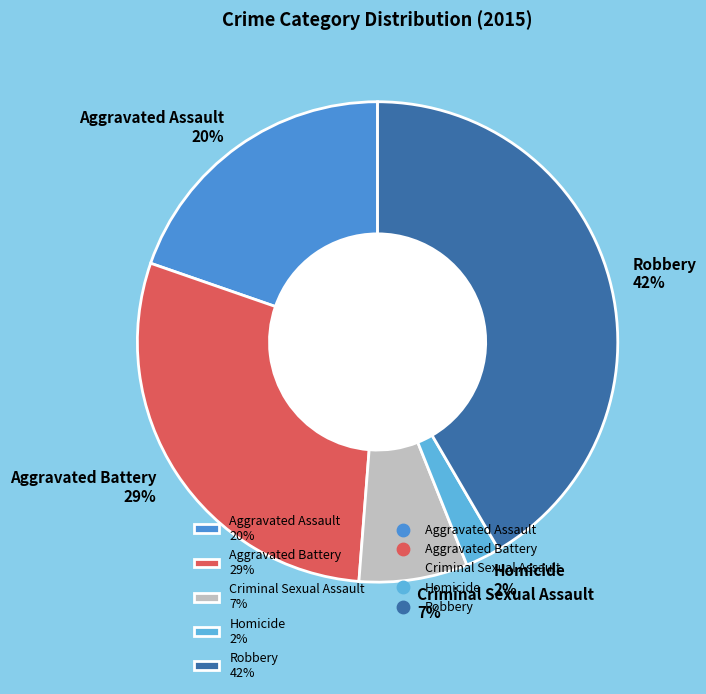

What percentage is the Criminal Sexual Assault slice, to the nearest percent?

7%